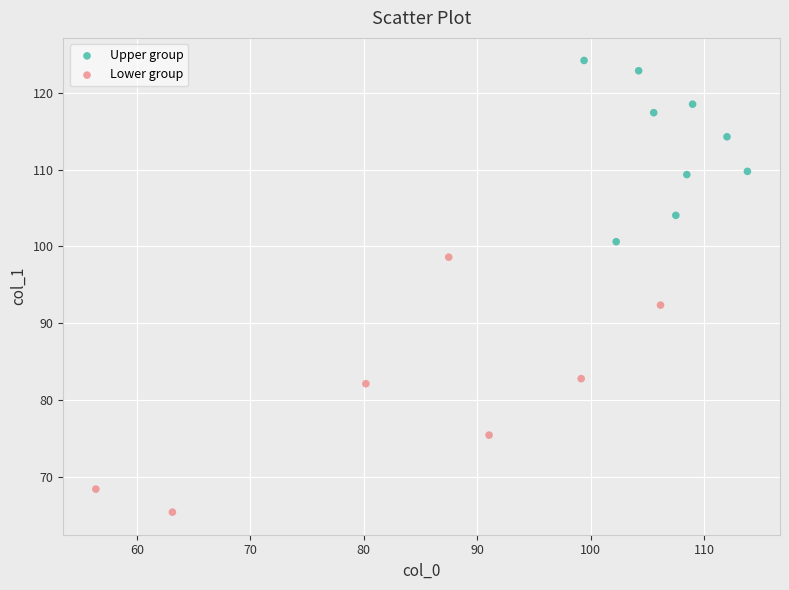

Which series contains the lowest Y value?

Lower group